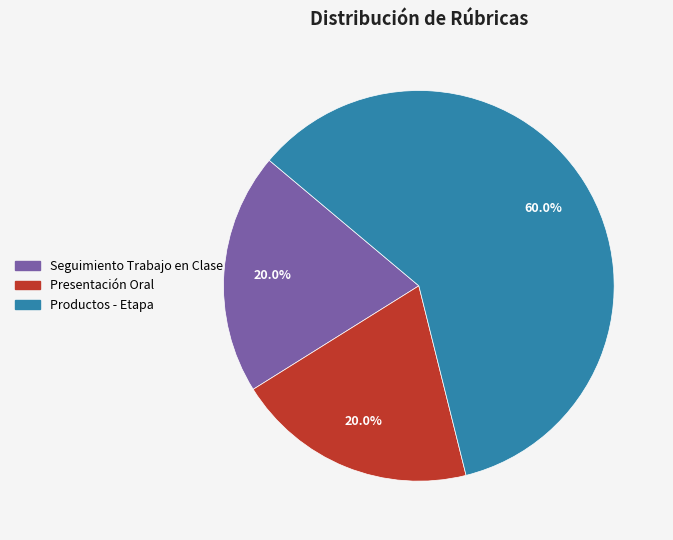

Is it true that Presentación Oral is 30% of the pie?

False